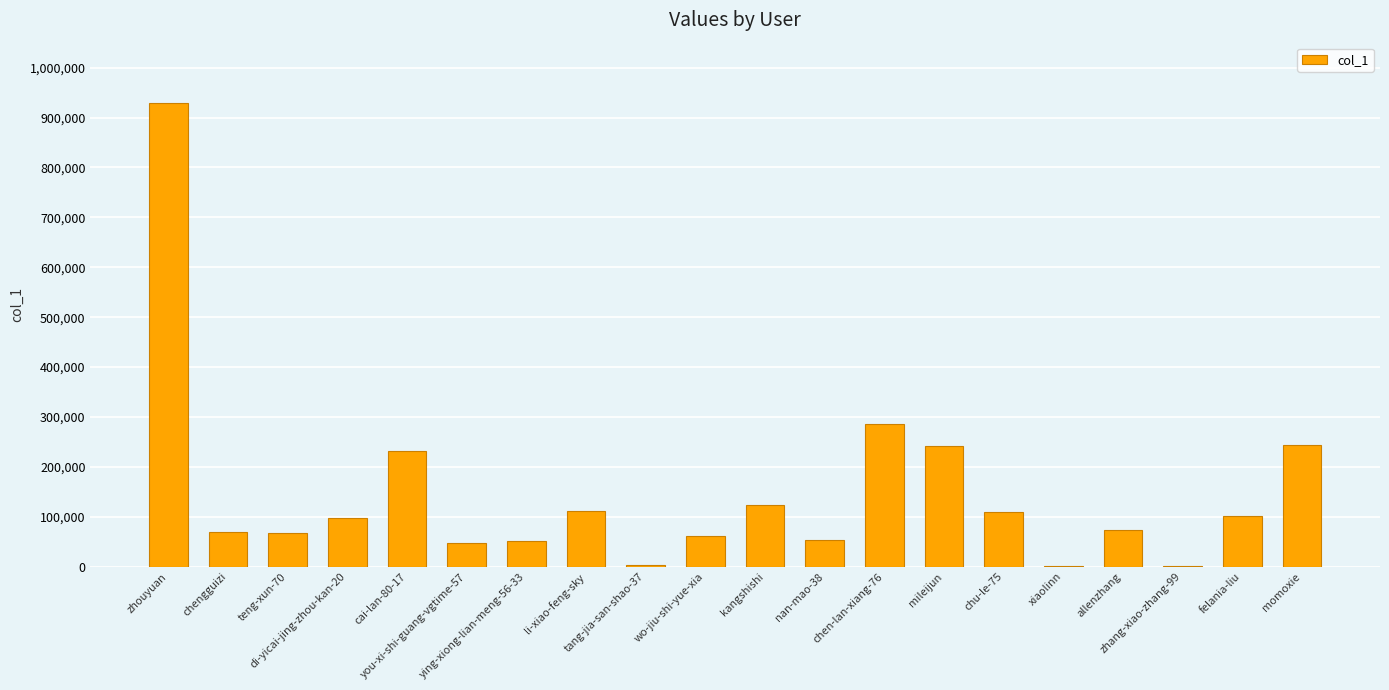

What is the greatest value displayed?

930085